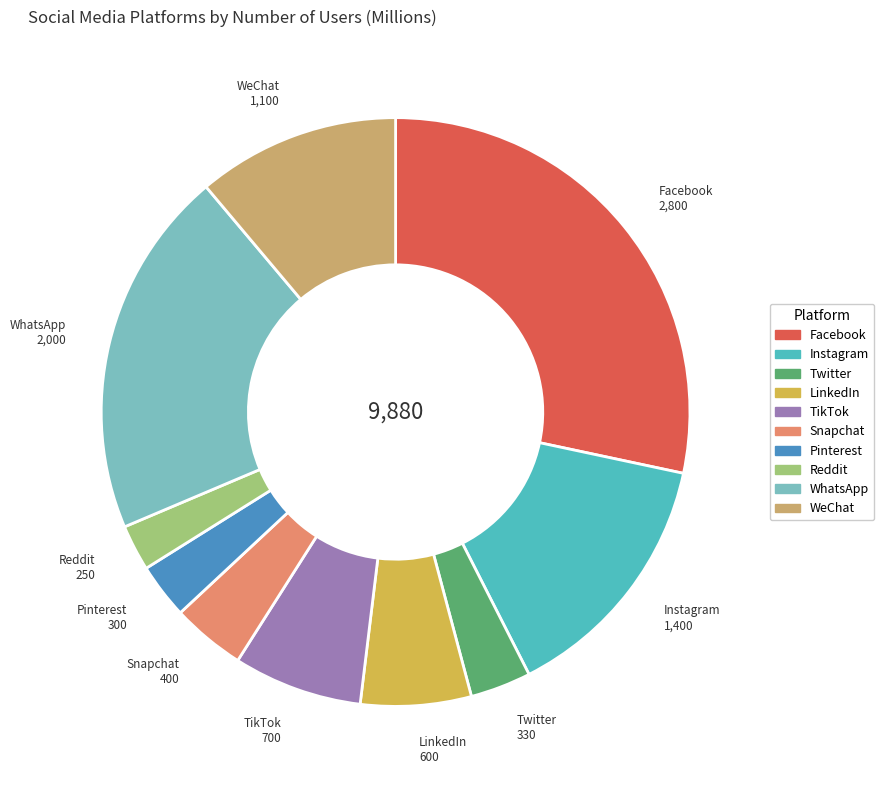

Which slice is the largest?

Facebook